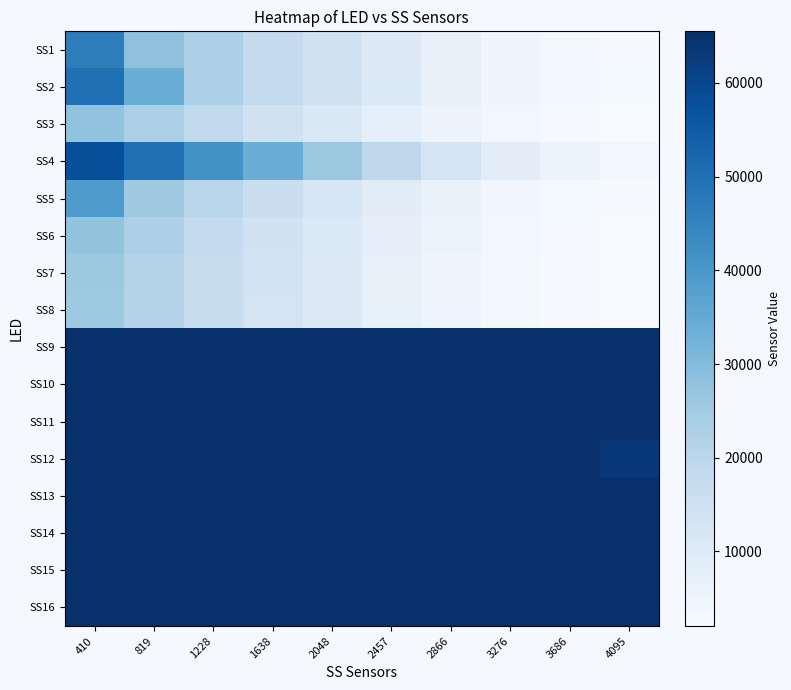

At which category is the sum across all series the highest?

410